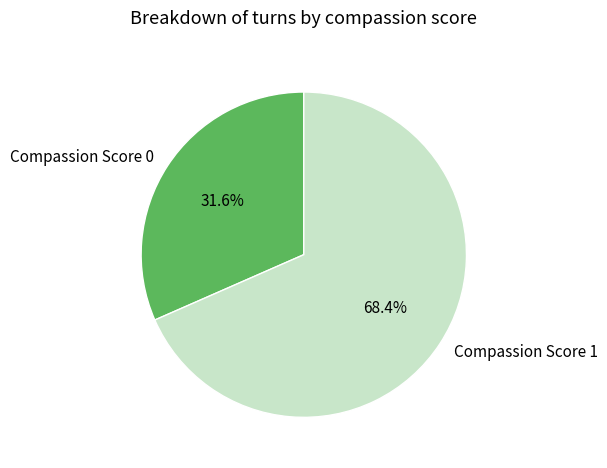

To the nearest percent, what portion does Compassion Score 0 represent?

32%